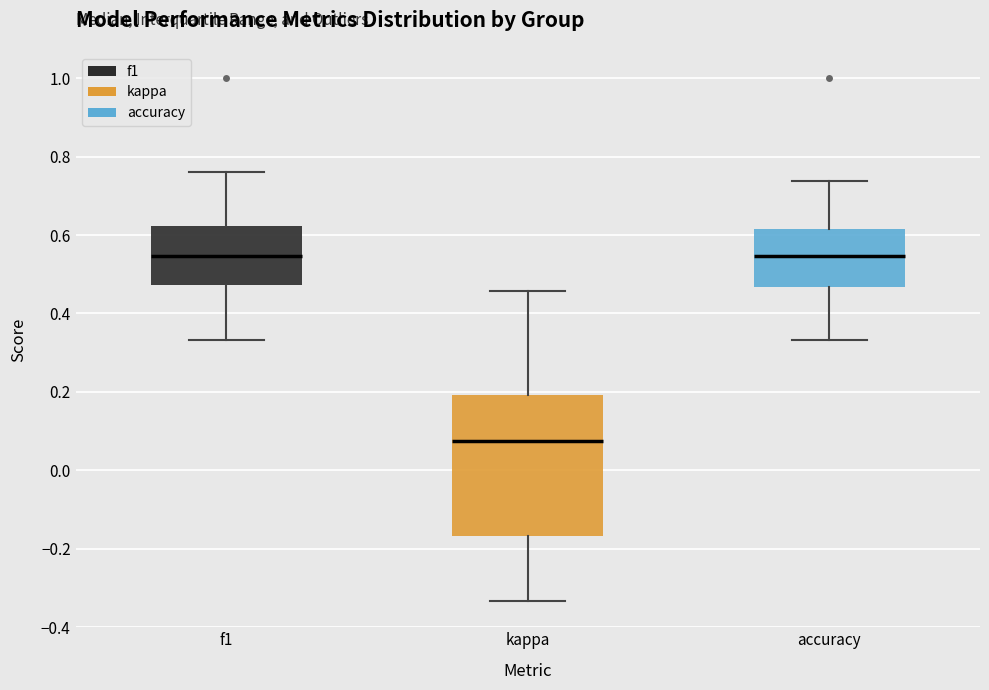

Where does the lower whisker of the box for kappa end on the y-axis? The values are not printed on the chart, so give them approximately, as read against the axis.

-0.34